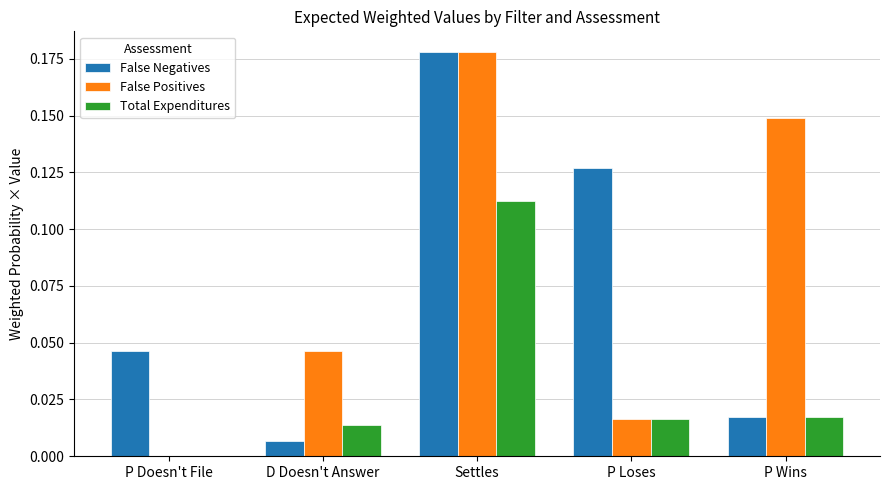

True or false: False Positives has a value of 0.0 at D Doesn't Answer.

True